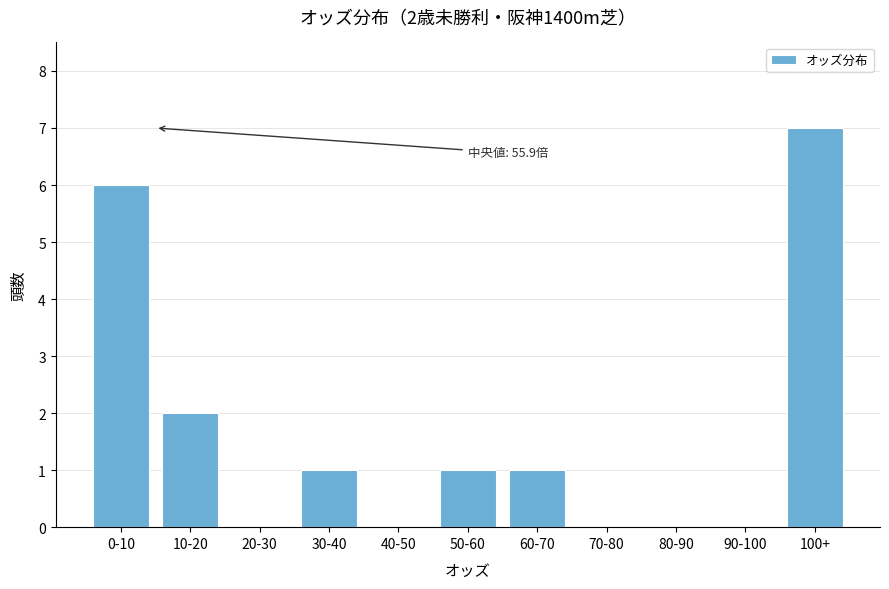

Reading left to right, list all the values displayed in this chart.

0-10=6	10-20=2	20-30=0	30-40=1	40-50=0	50-60=1	60-70=1	70-80=0	80-90=0	90-100=0	100+=7